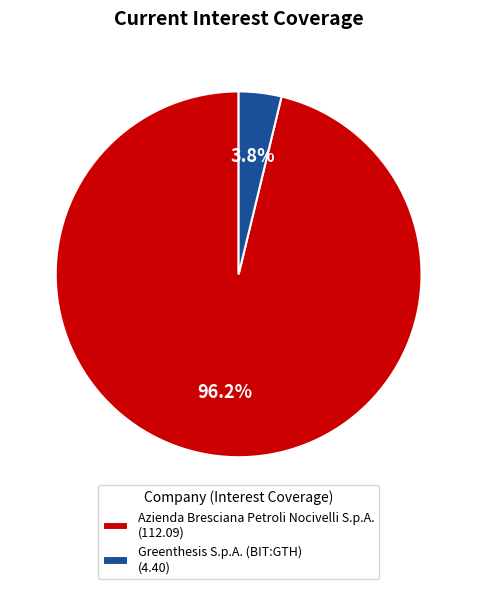

Count the number of slices in the pie.

2